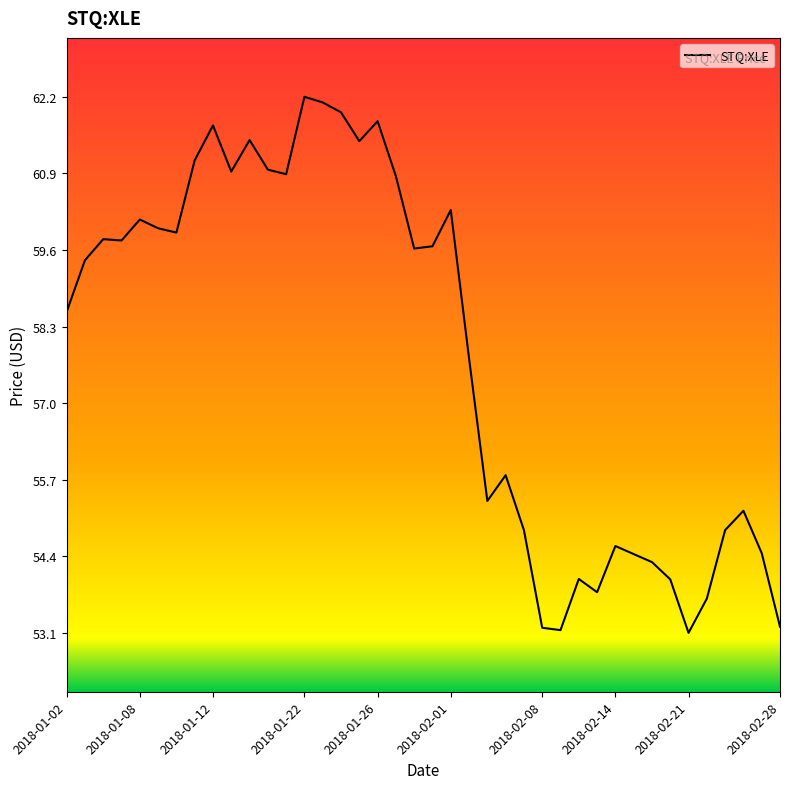

What is the average value?

57.8